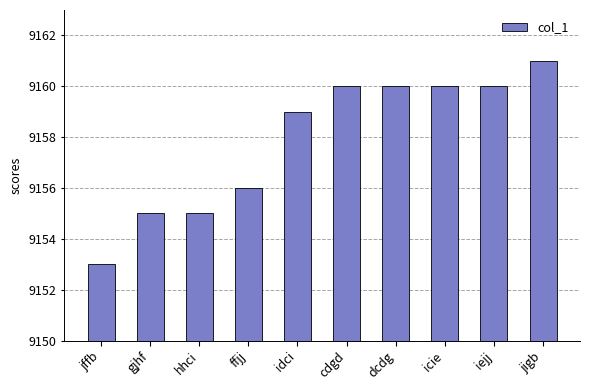

Count the values in the range 9155 to 9160.

8